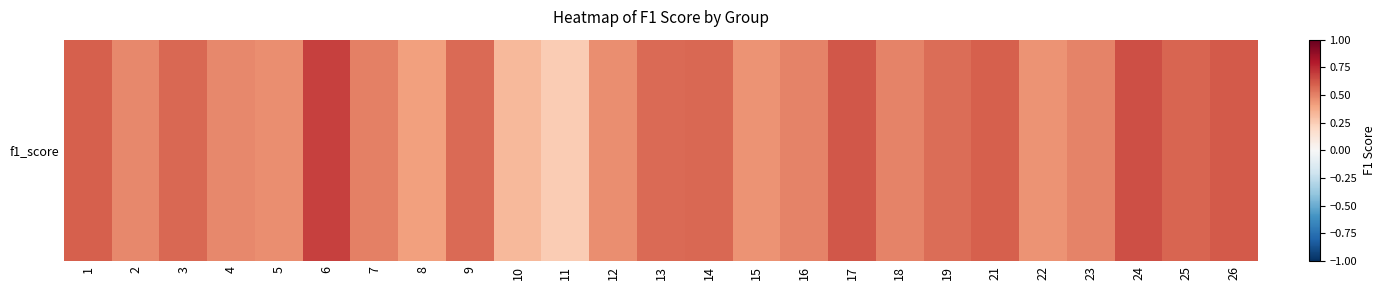

What is the sum of all values?

12.9